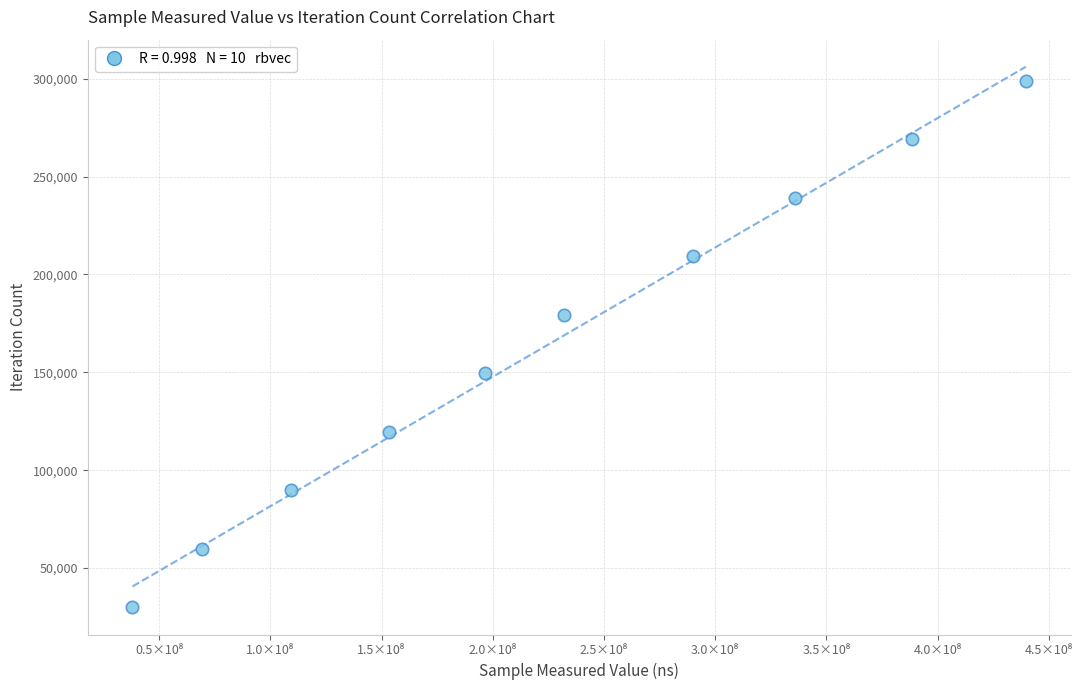

What is the average Y value?

164390